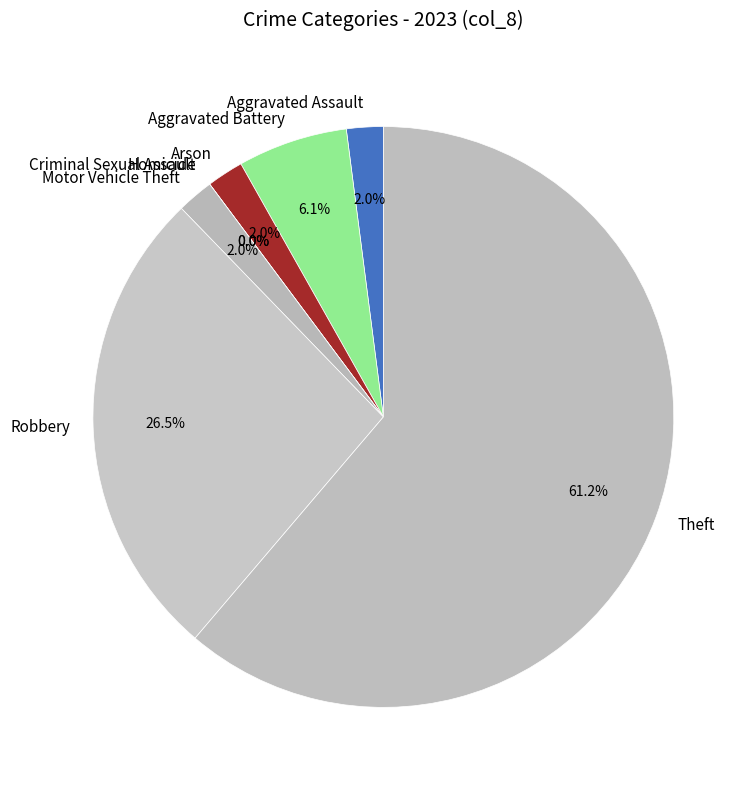

Rank the categories by value from lowest to highest.

Criminal Sexual Assault, Homicide, Aggravated Assault, Arson, Motor Vehicle Theft, Aggravated Battery, Robbery, Theft